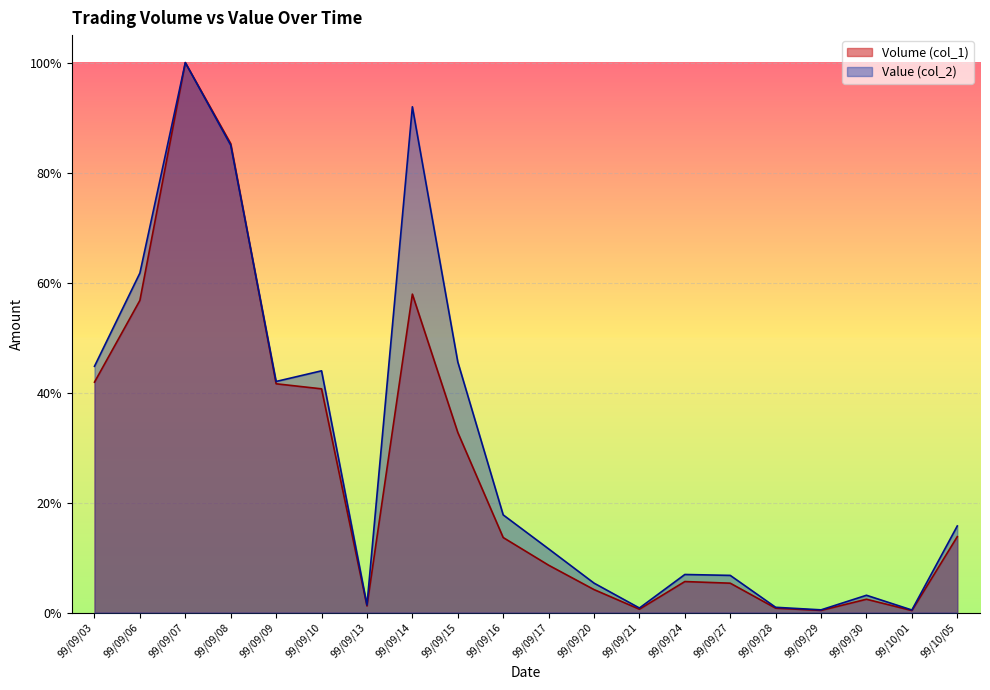

What is the total value across all series at 99/09/24?

0.1